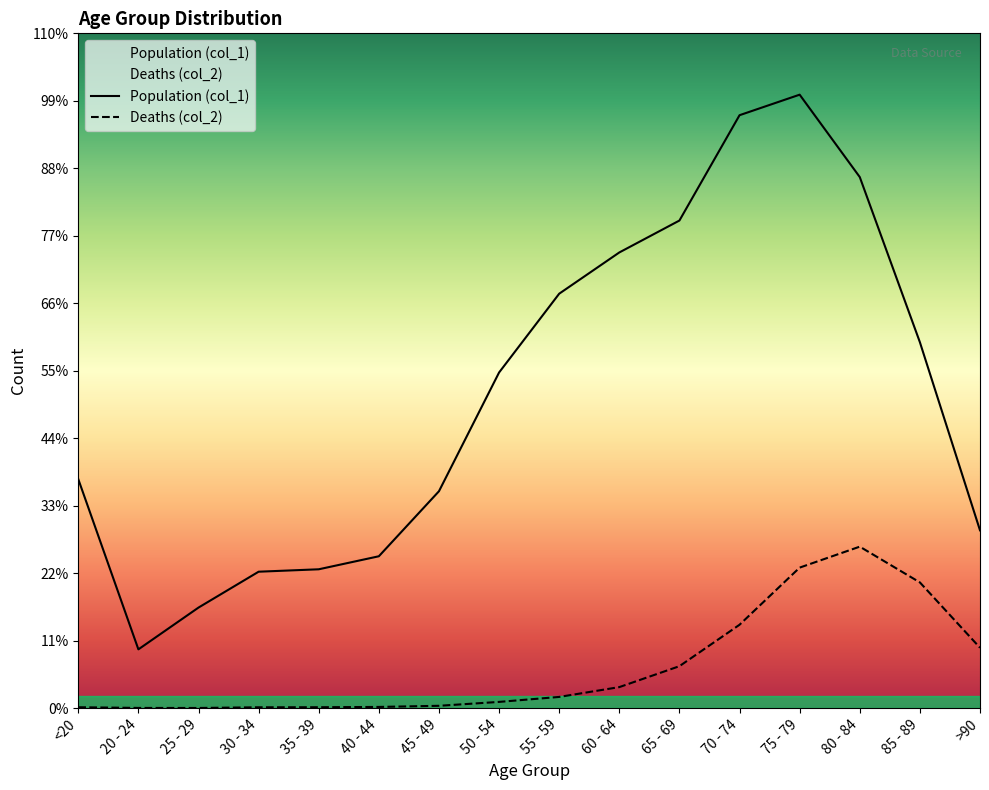

The Population (col_1) series shows 751 at 20 - 24. True or false?

False